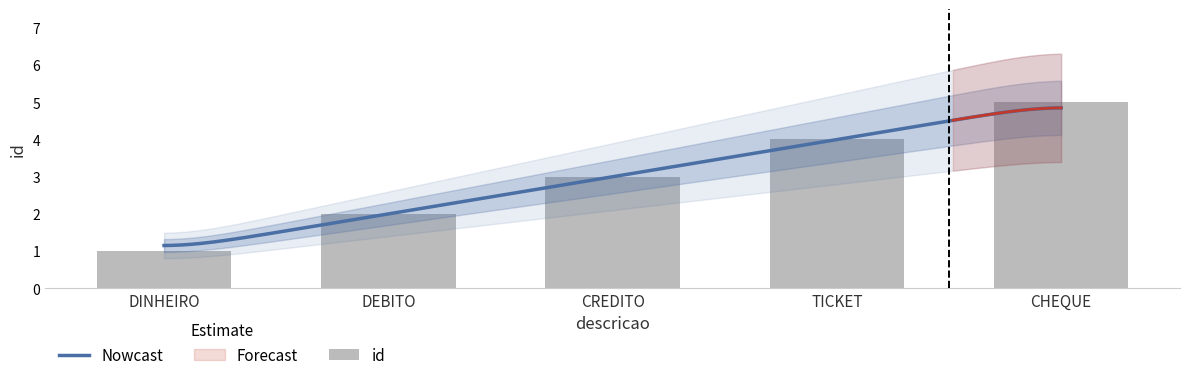

What is the change in value from DINHEIRO to CHEQUE?

+4